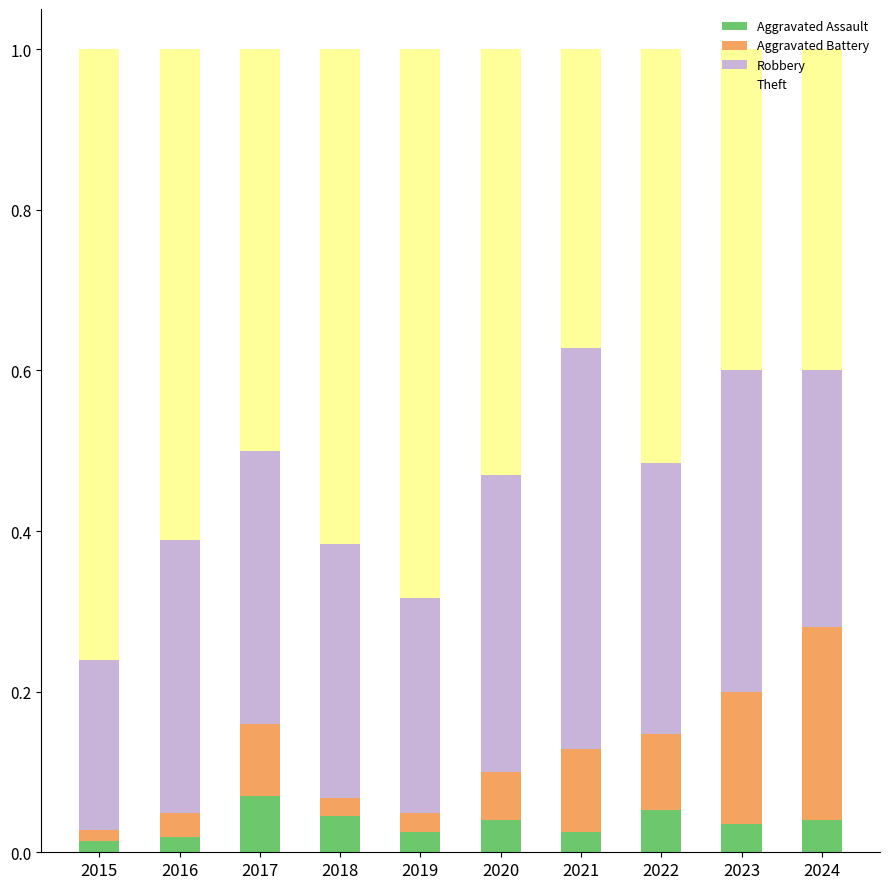

Is it true that Aggravated Assault equals 0.0 at 2022?

False